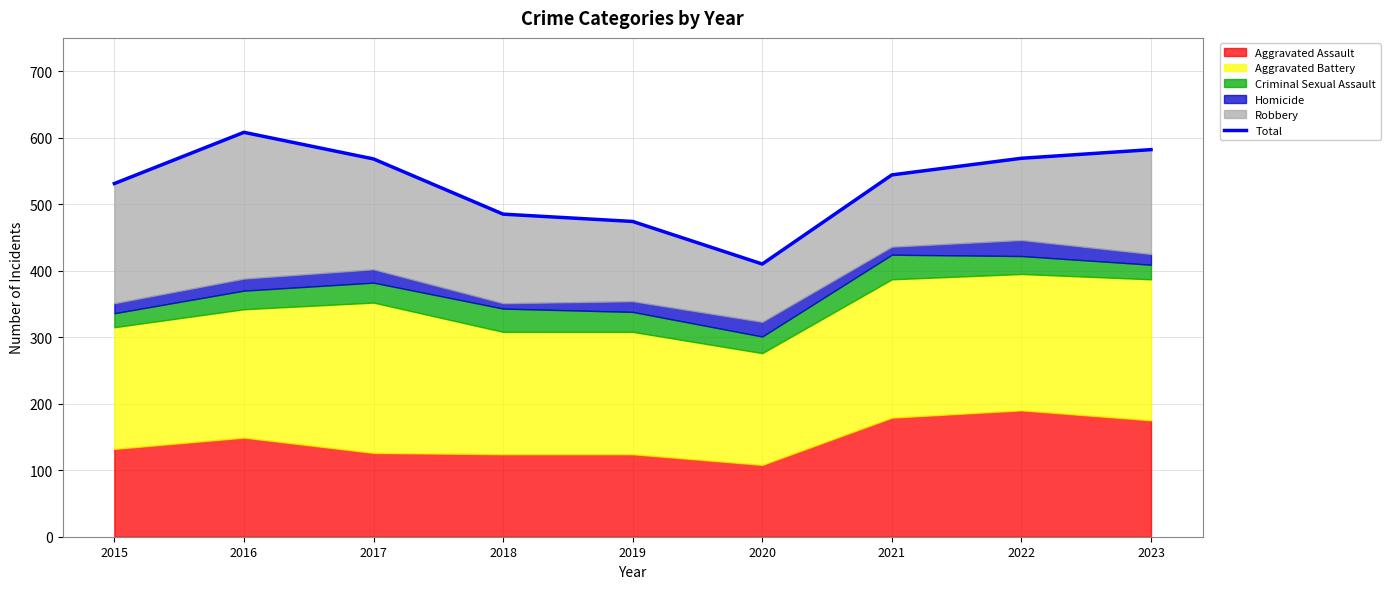

How many values are below 544?

4